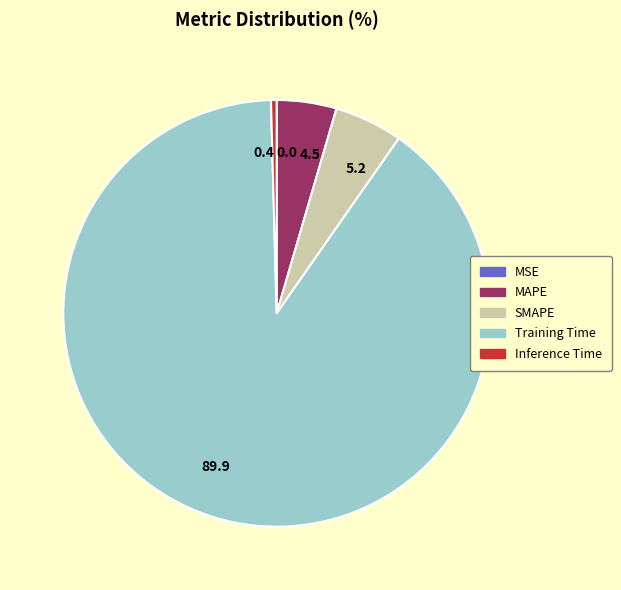

Which slice represents more than half of the pie?

89.9